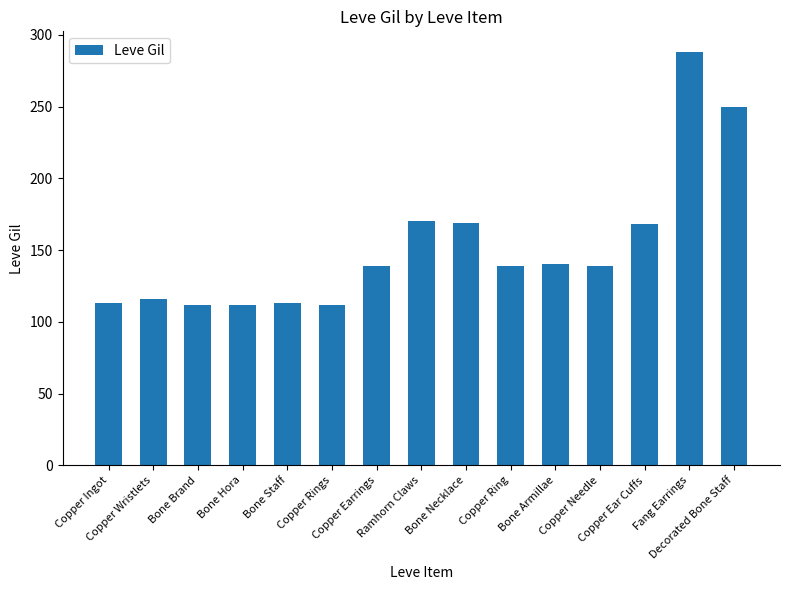

What is the smallest value displayed?

112